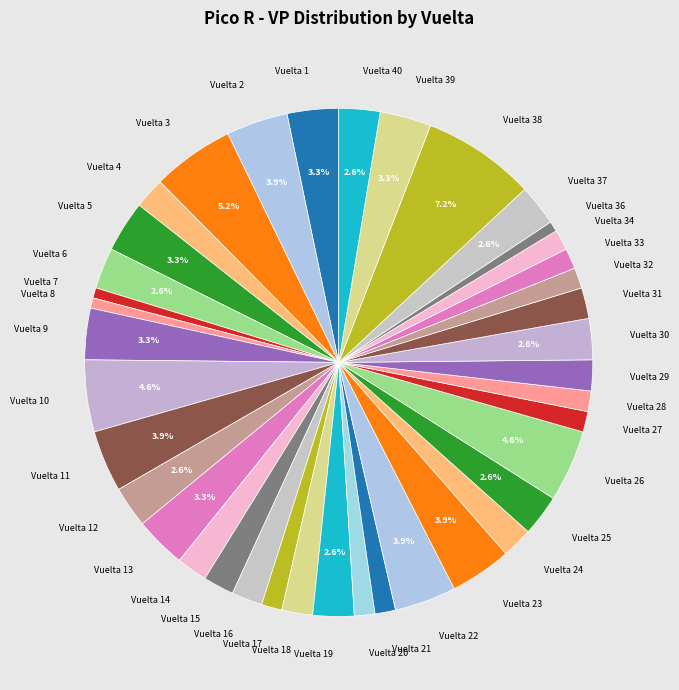

What portion of the pie excludes Vuelta 38?

92.8%